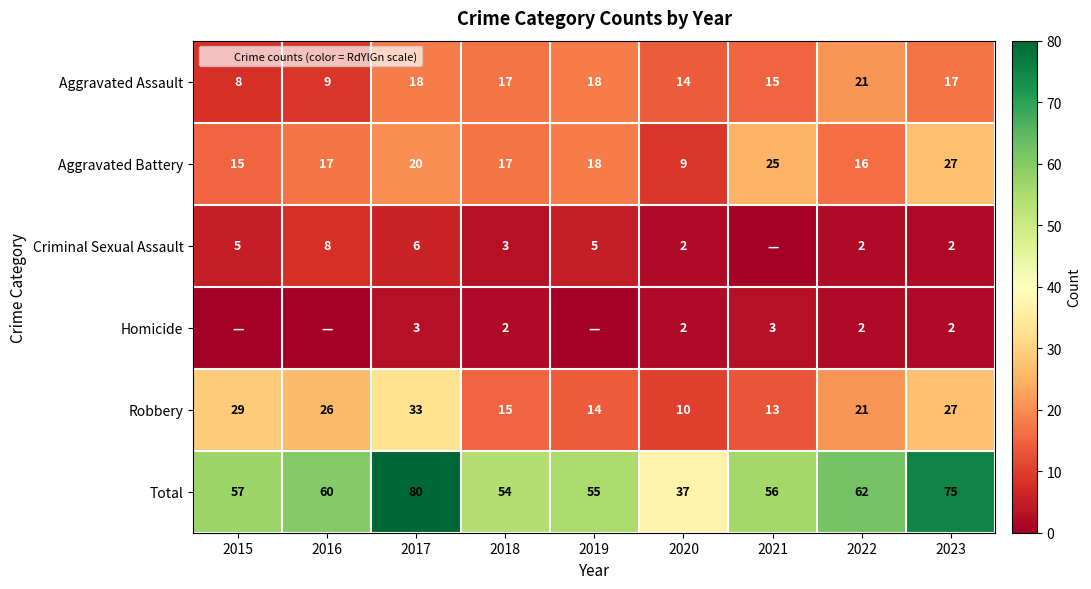

True or false: Aggravated Assault has a value of 14 at 2015.

False